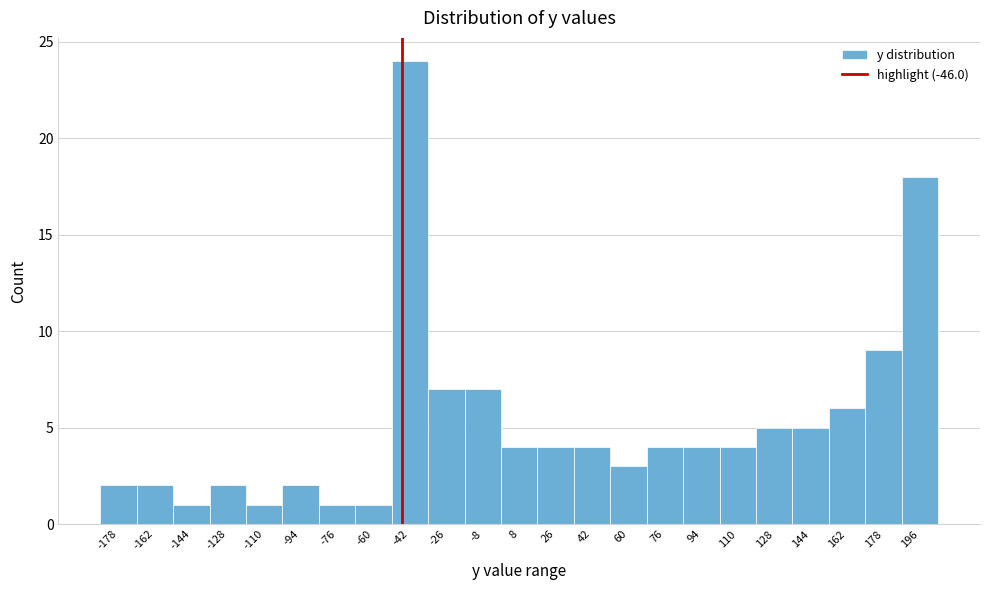

Over which range of the x-axis is the bar tallest?

-51 to -34